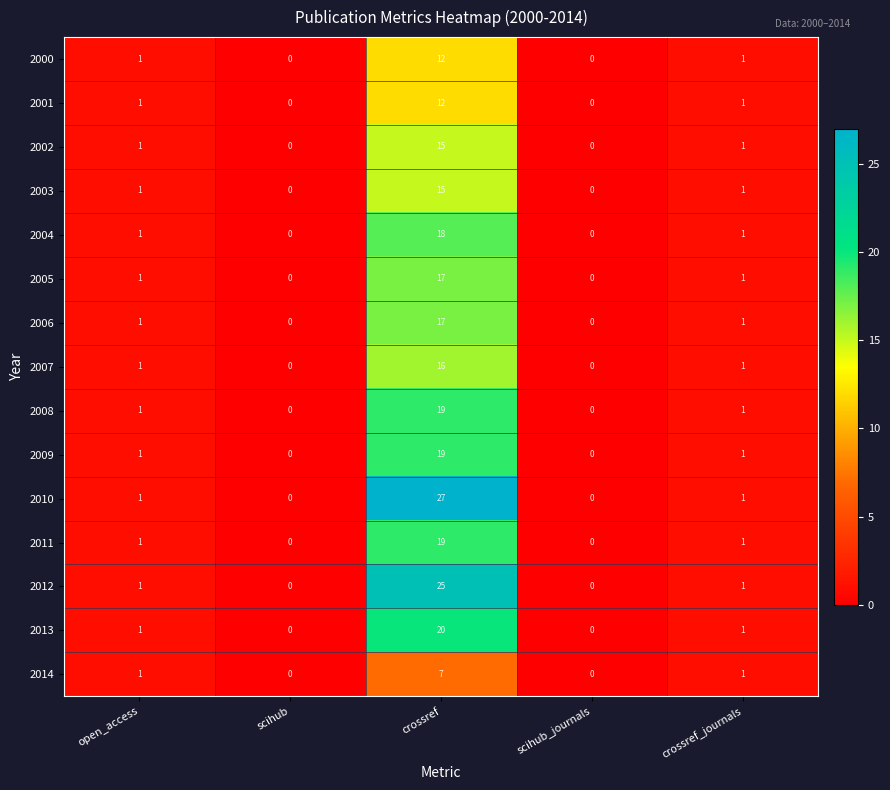

Which series has the largest total across all categories?

2010